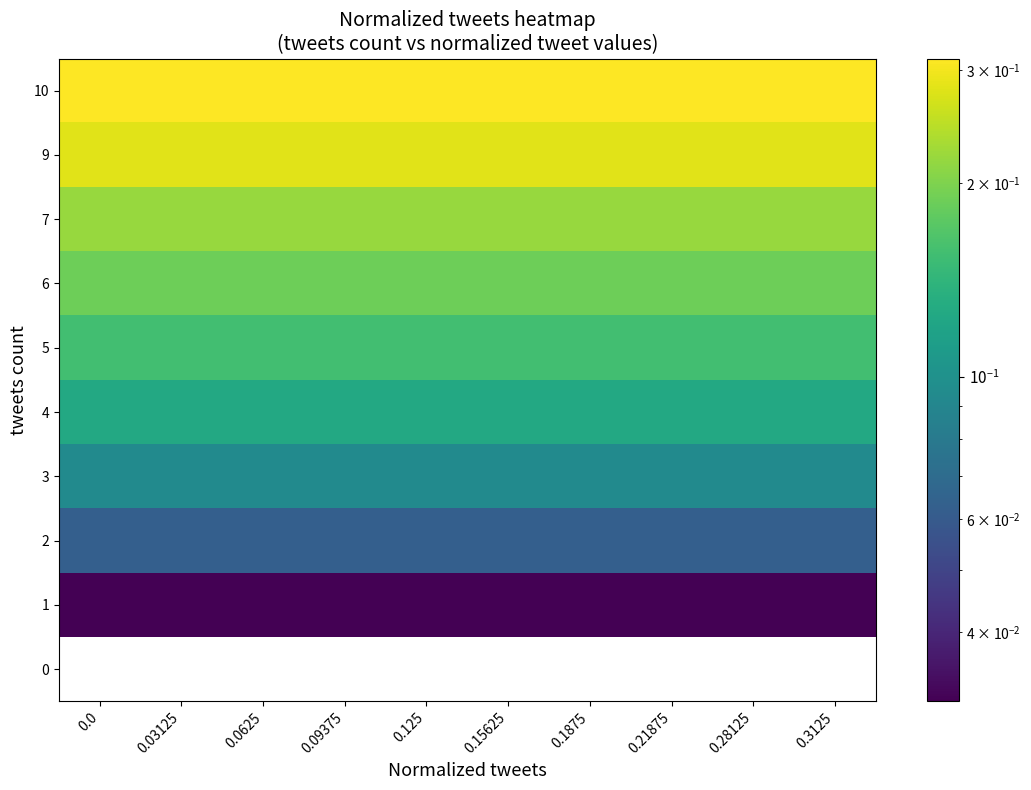

What is the average value of the 2 series?

0.1